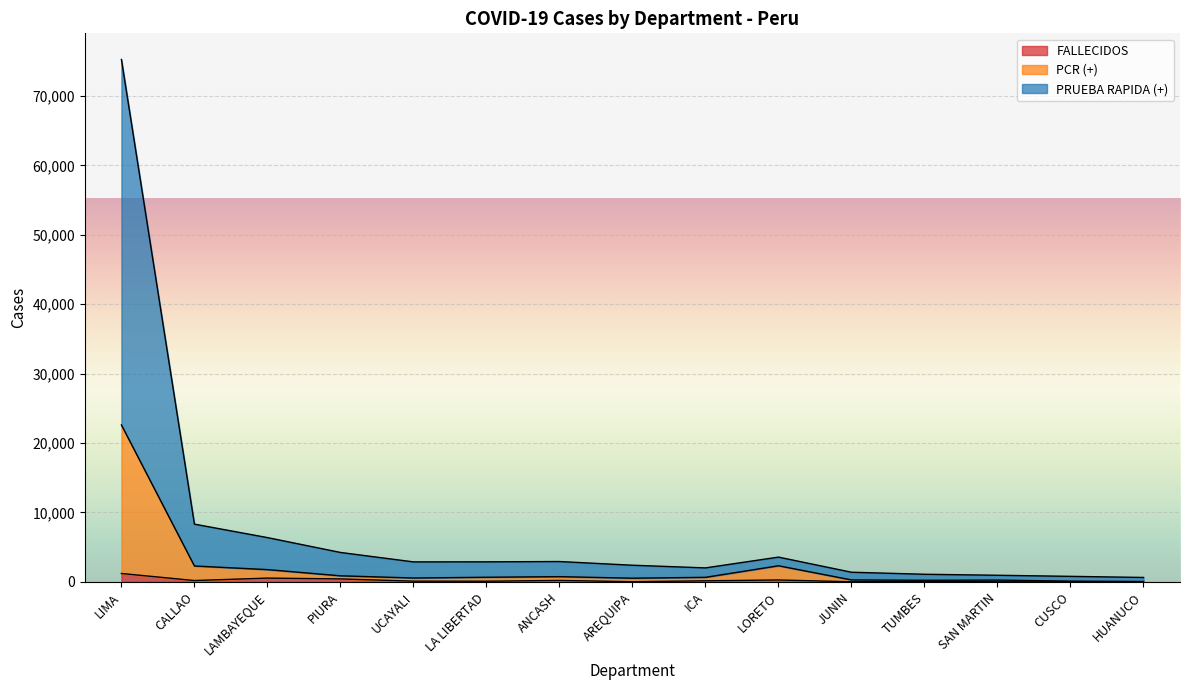

What are all the series names shown in the legend?

FALLECIDOS, PCR (+), PRUEBA RAPIDA (+)